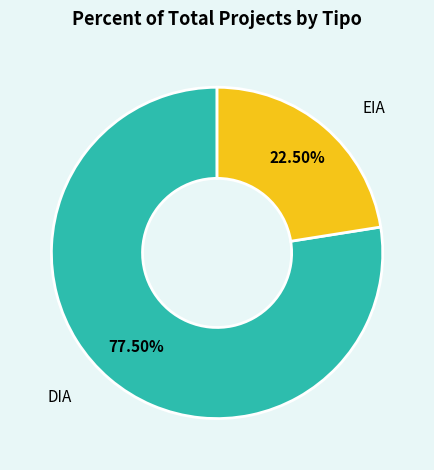

Is there a majority slice in this chart?

Yes